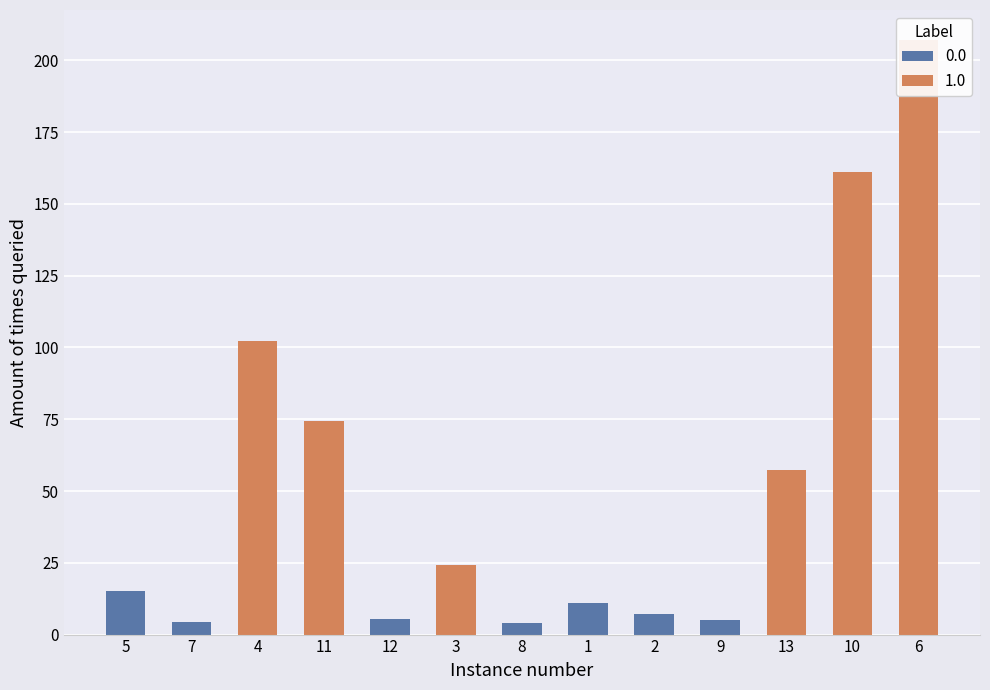

Reading left to right, transcribe all the data shown in this chart.

5=15.1	7=4.4	4=102.3	11=74.3	12=5.5	3=24.4	8=3.9	1=11.0	2=7.0	9=5.0	13=57.3	10=161.2	6=207.2